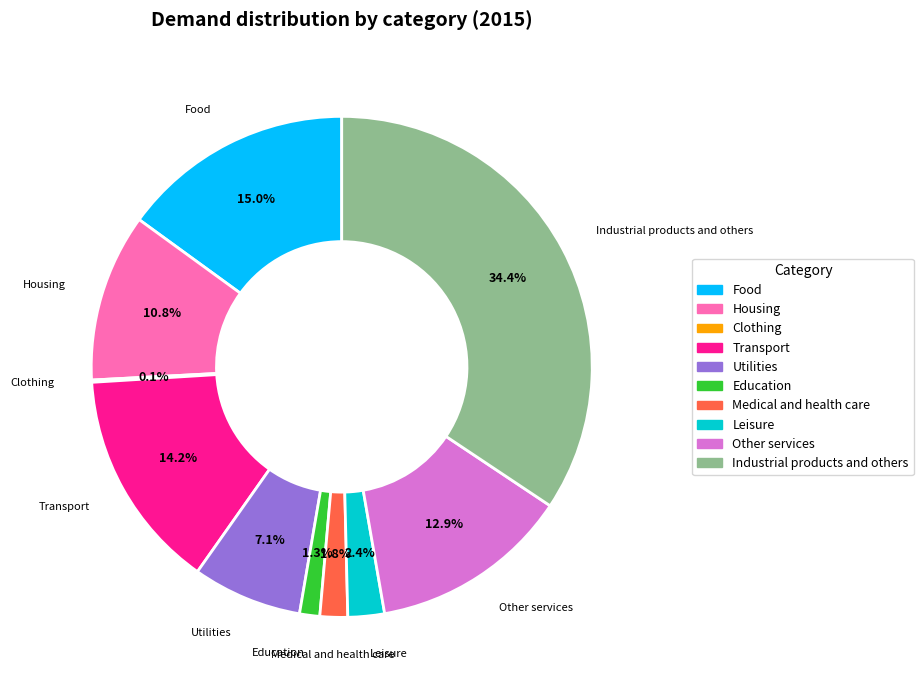

True or false: Other services accounts for 13% of the total.

True